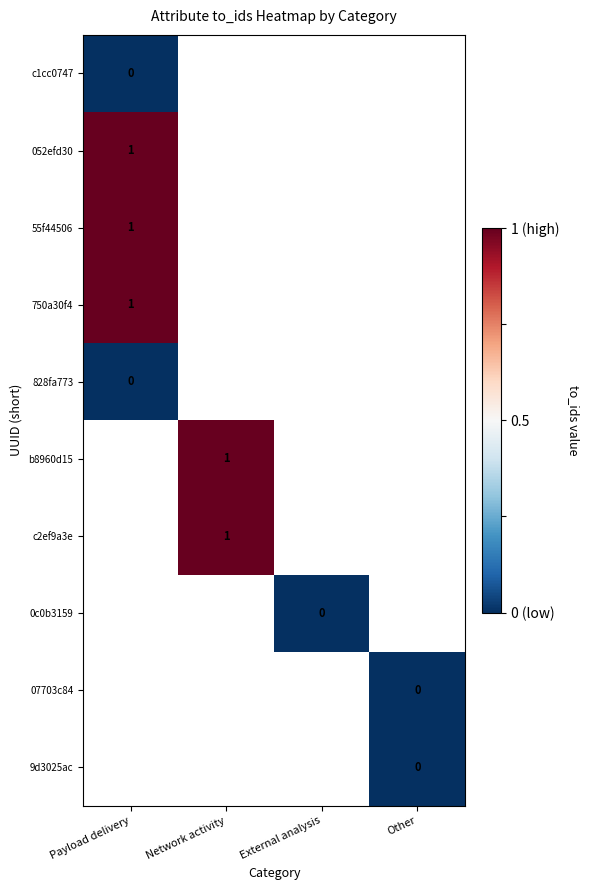

Which series has the largest range (max minus min)?

c1cc0747